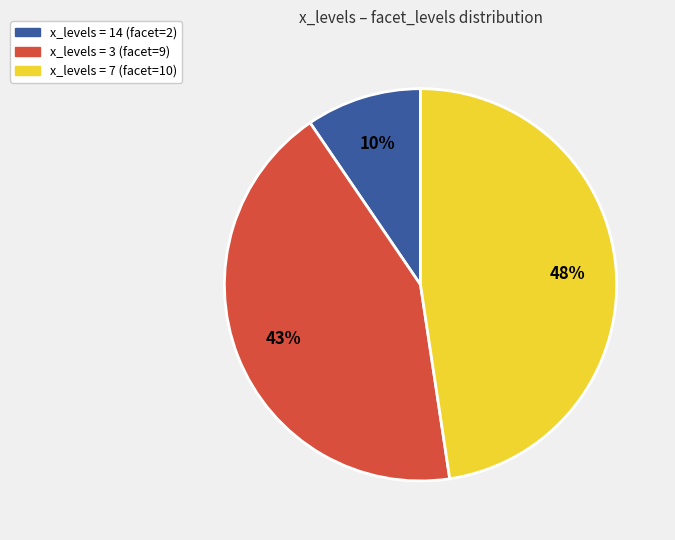

To the nearest percent, what is the average slice percentage?

33%